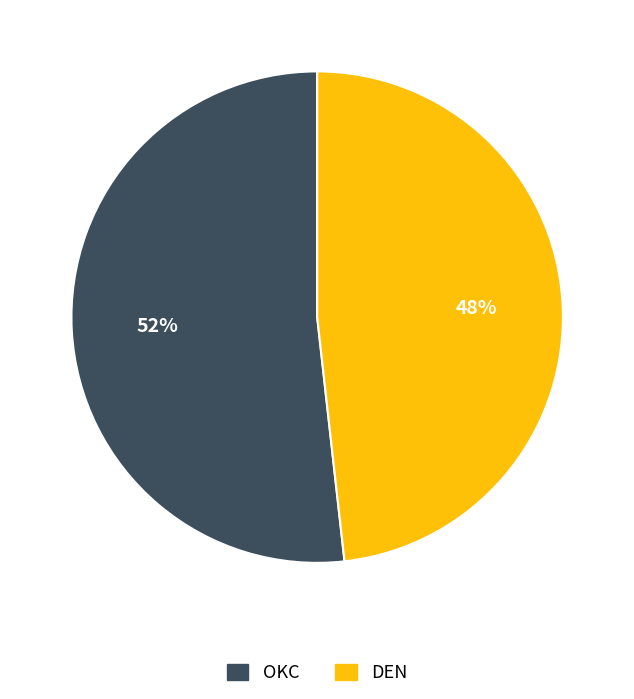

To the nearest percent, what is the combined percentage of DEN and OKC?

100%